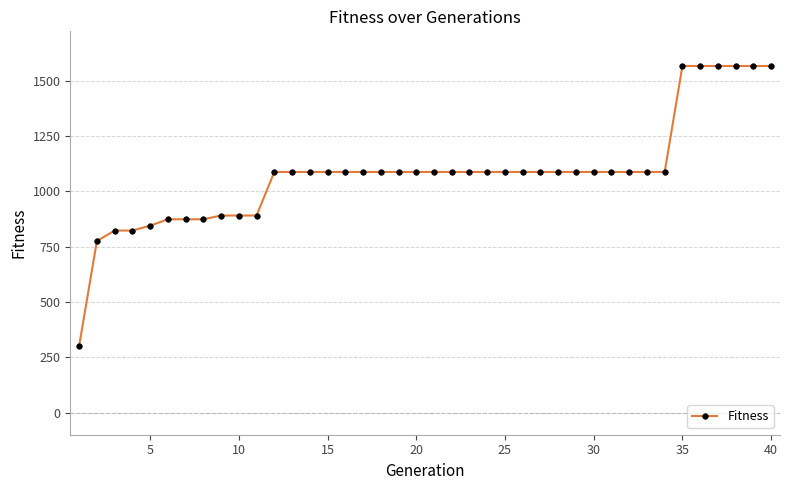

What is the value of the 1st point from the left?

302